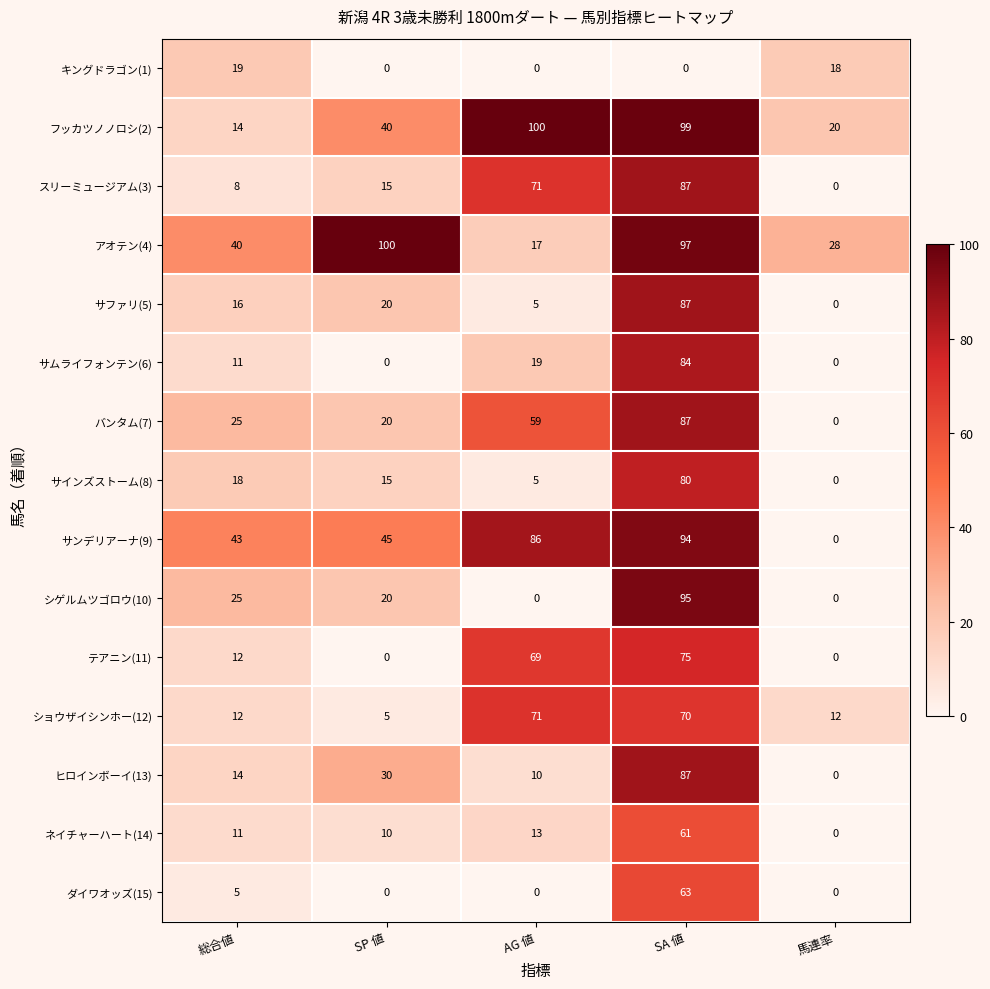

What is the greatest value displayed?

100